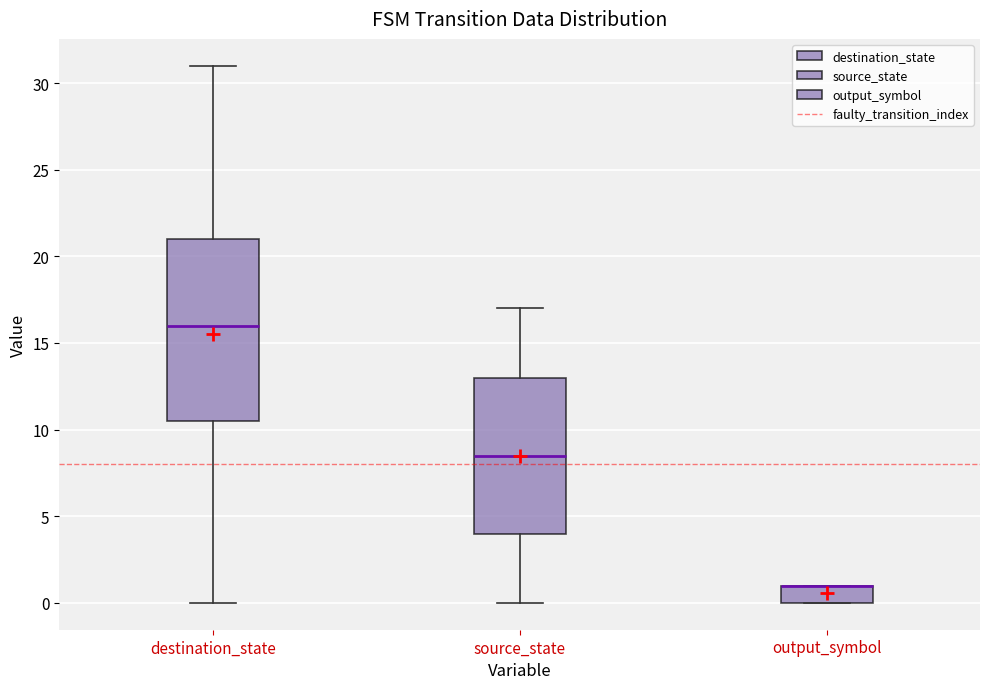

Comparing the boxes themselves (not the whiskers), which one is the tallest?

destination_state